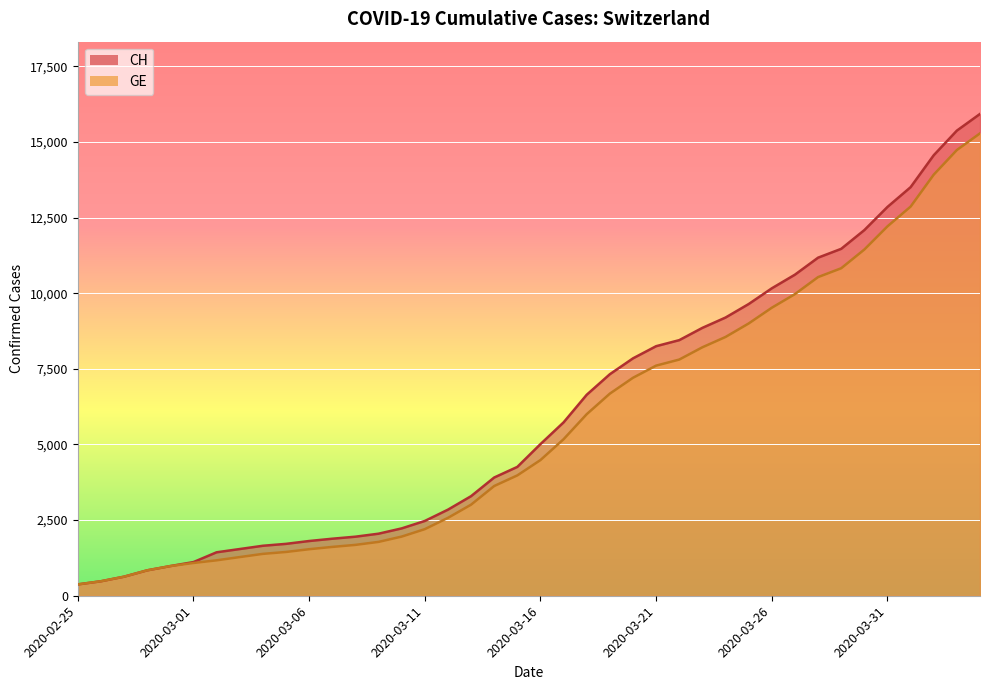

True or false: CH and GE cross at least once.

False